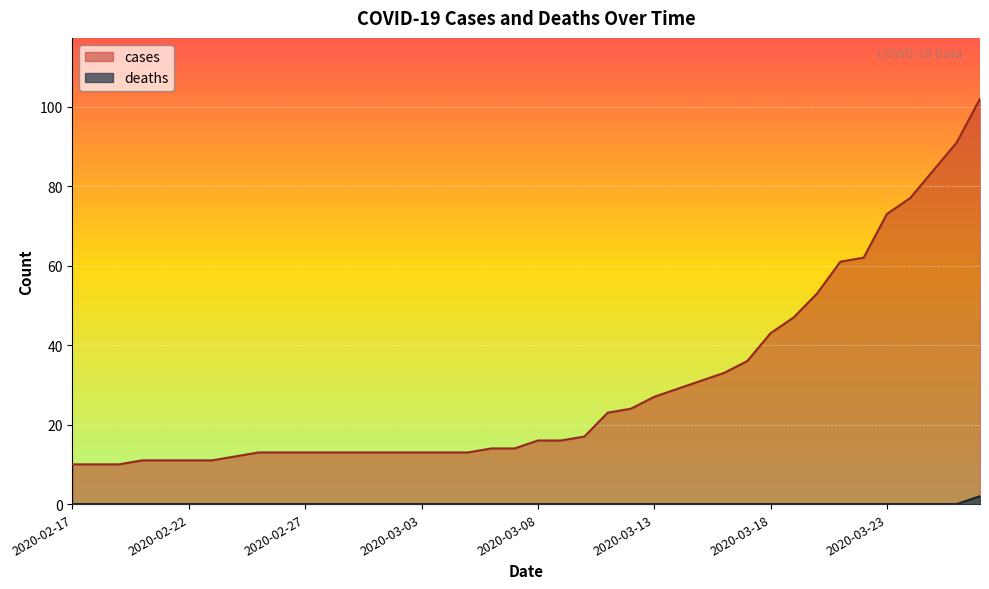

True or false: deaths and cases cross at least once.

False